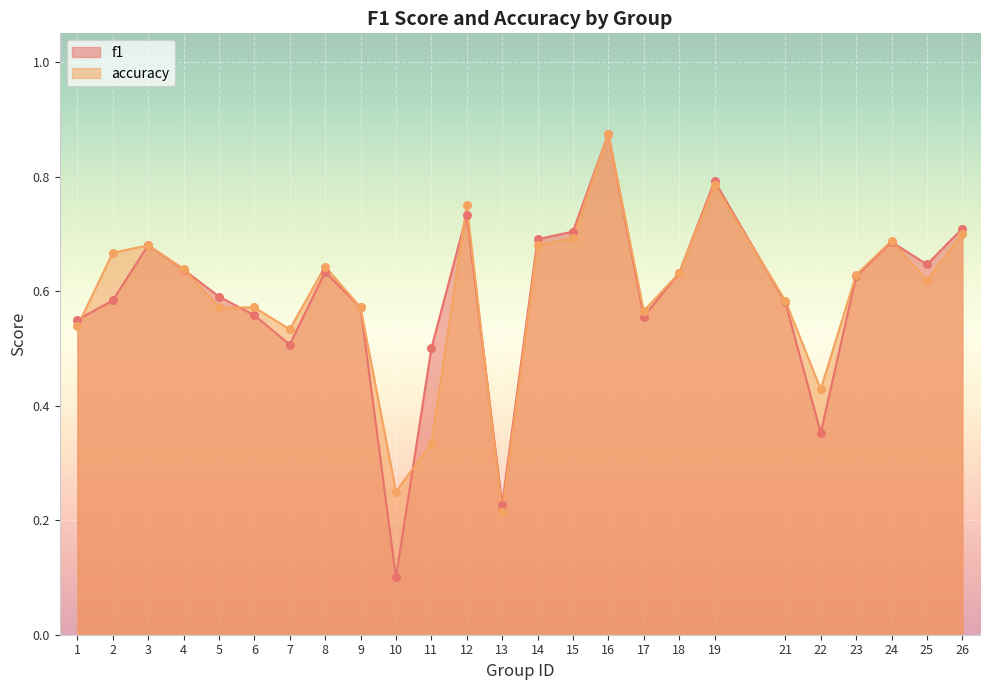

Which series contains the lowest Y value?

f1